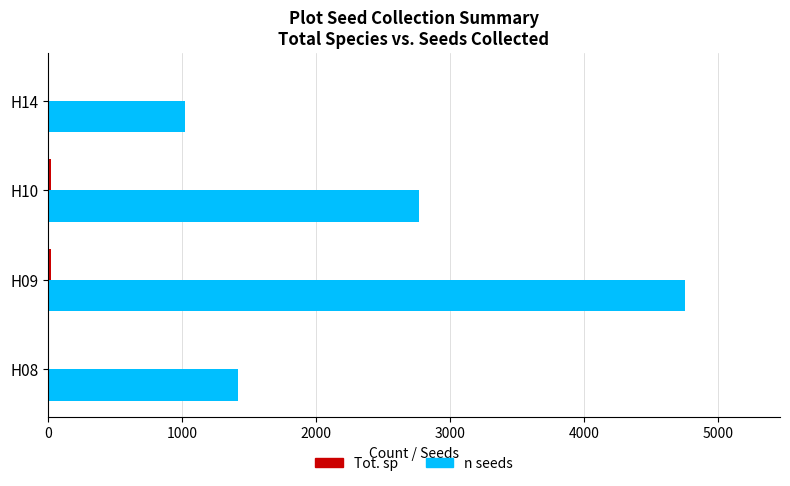

Which label corresponds to the largest value in the chart?

H09